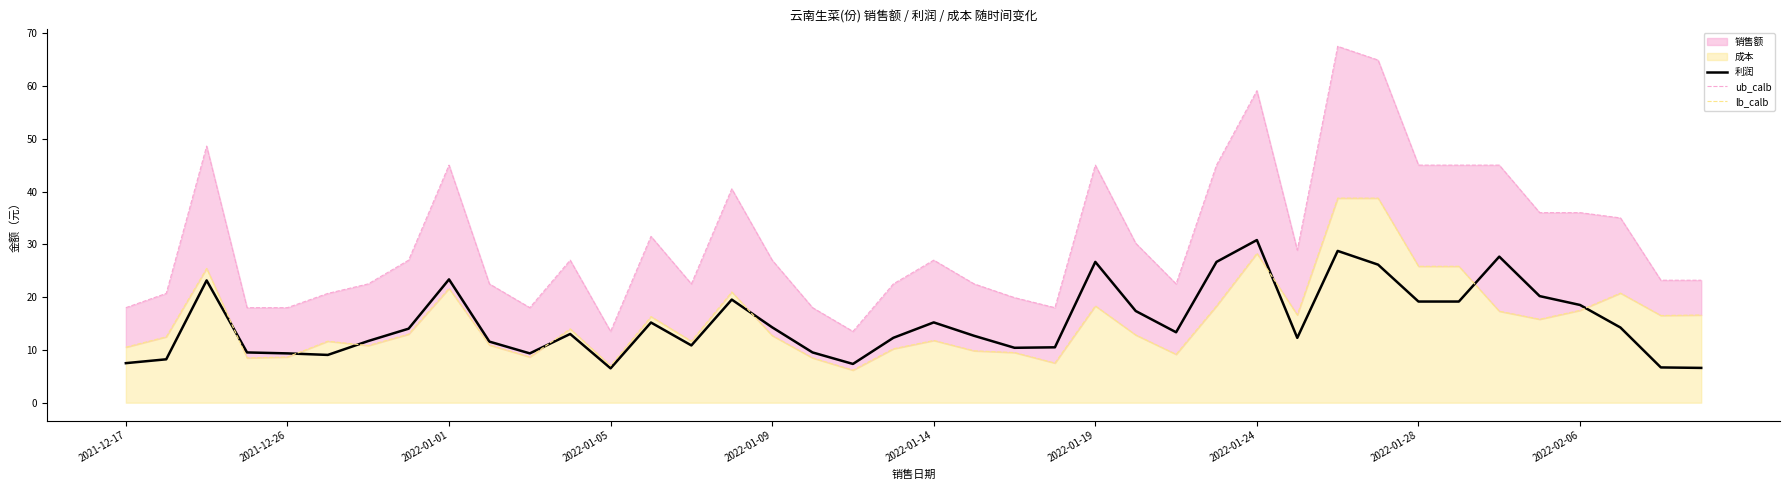

What is the approximate value of ub_calb at 27?

45.0